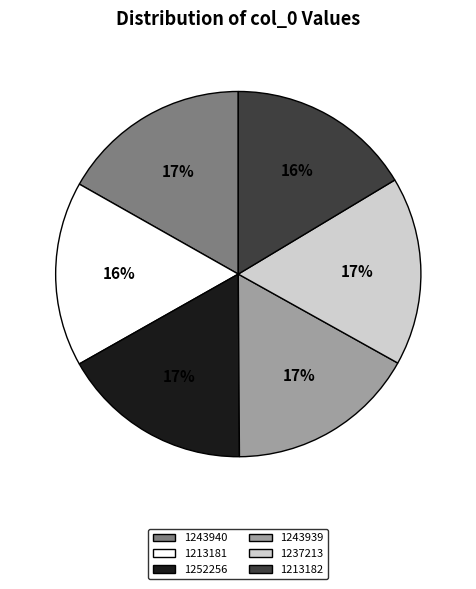

Does any single category account for the majority?

No